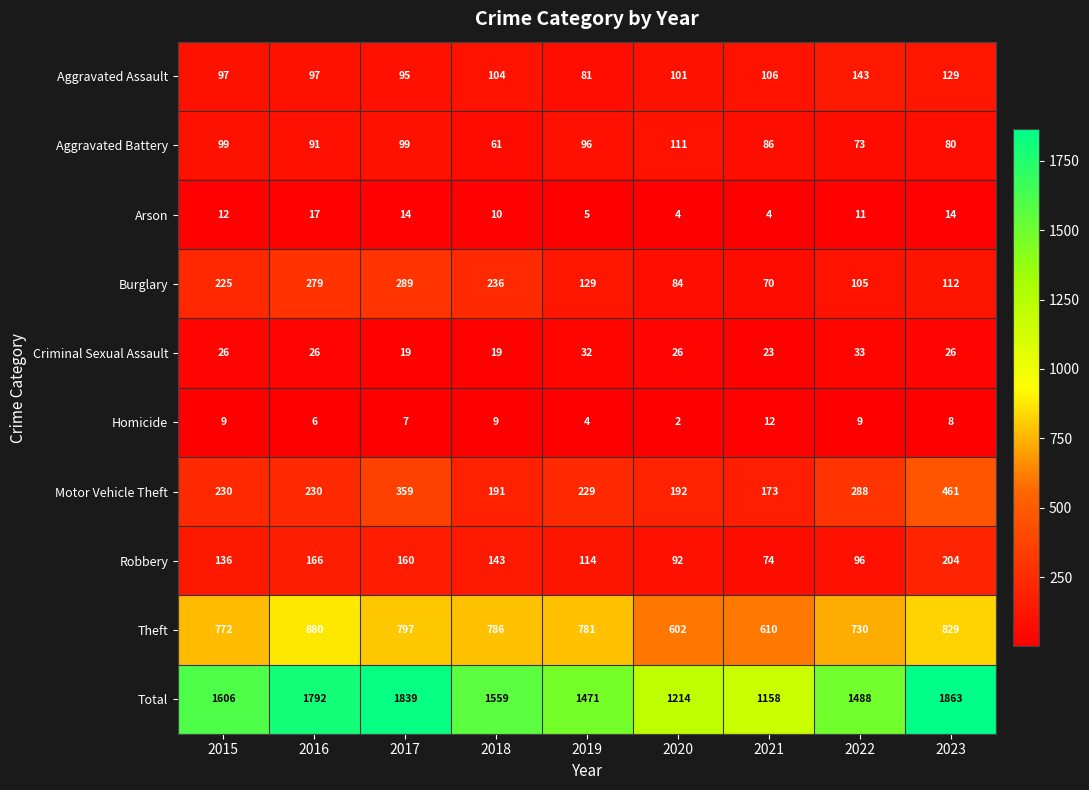

The value of Robbery at 2018 is 193. True or false?

False